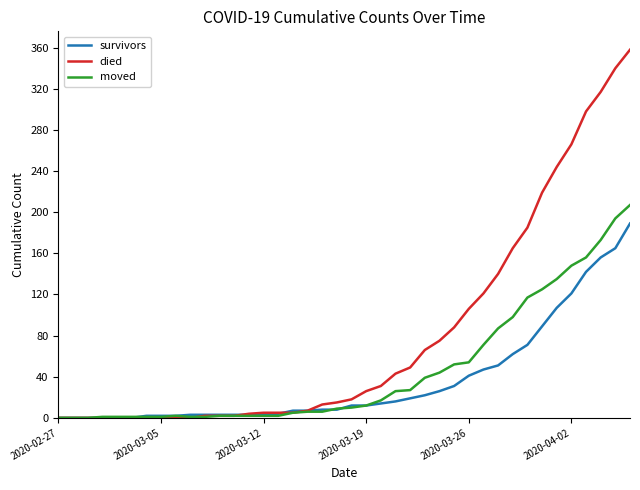

What is the highest value of the died series?

358